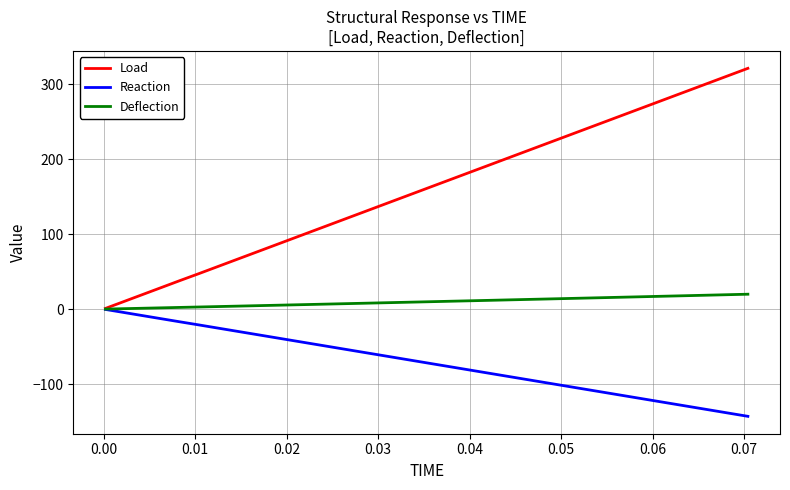

What is the maximum value for Load?

321.4